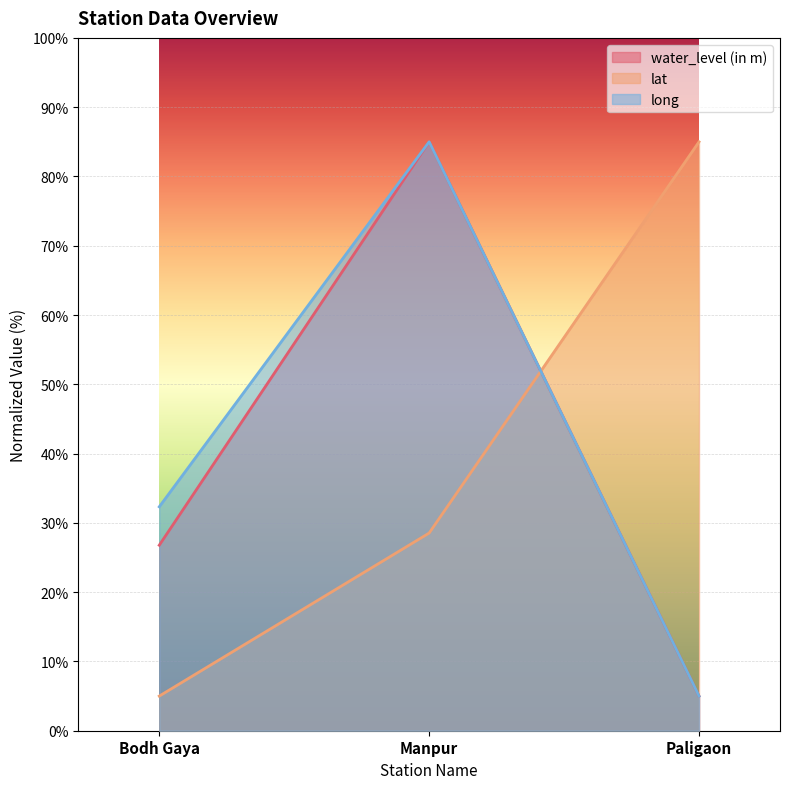

Rank the series by their maximum value, from highest to lowest.

water_level (in m), lat, long